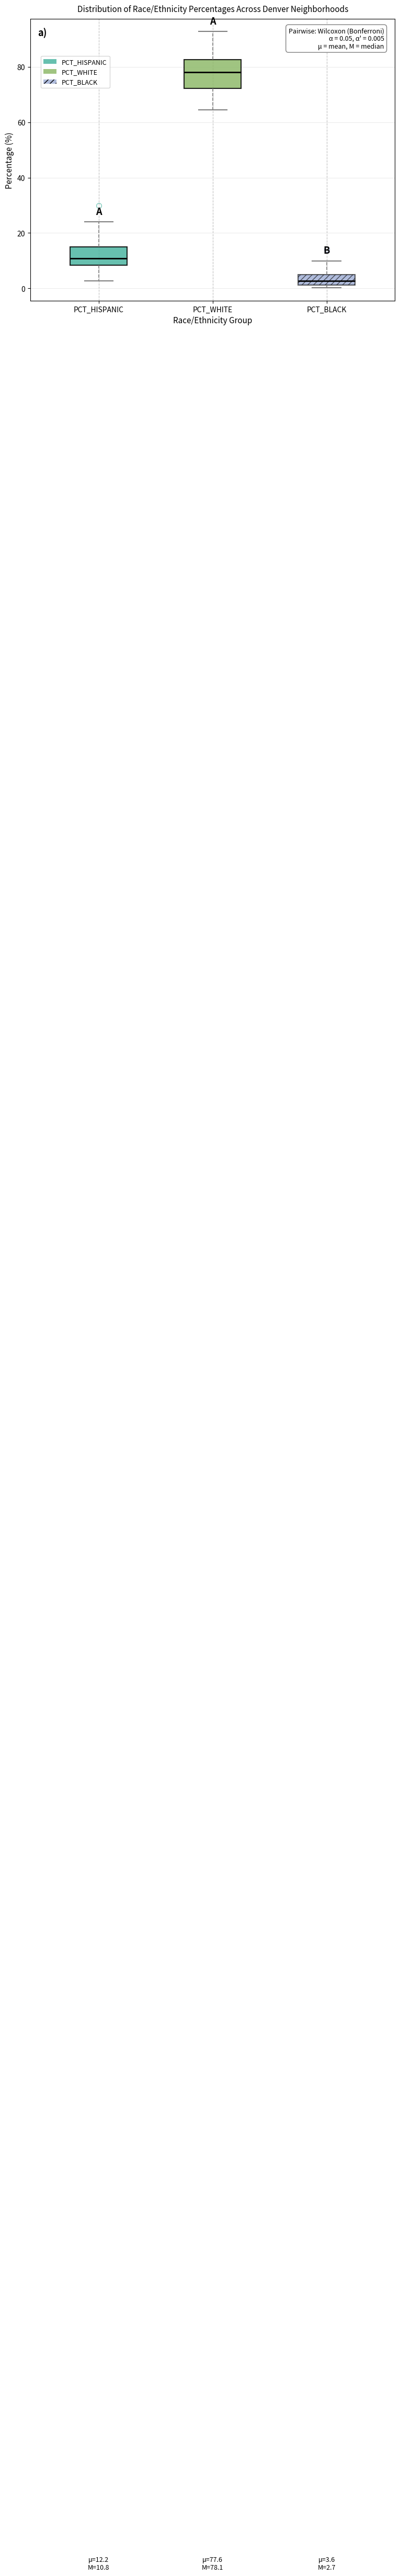

Comparing the boxes themselves (not the whiskers), which one is the tallest?

PCT_WHITE